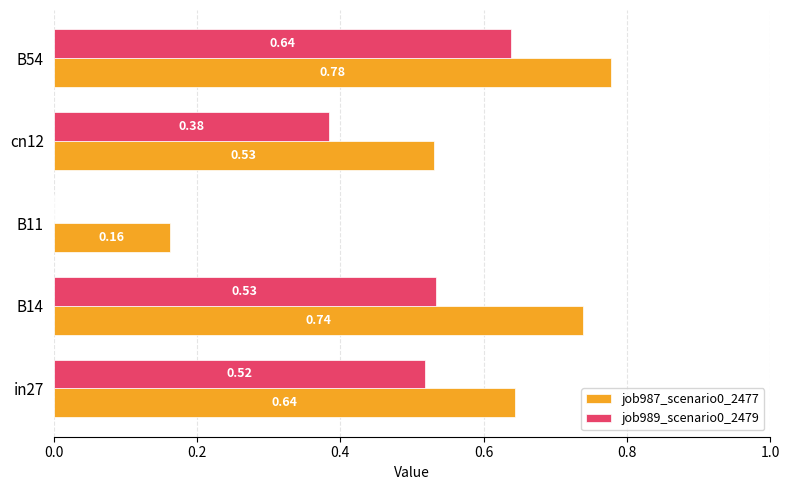

What are all the series names shown in the legend?

job987_scenario0_2477, job989_scenario0_2479